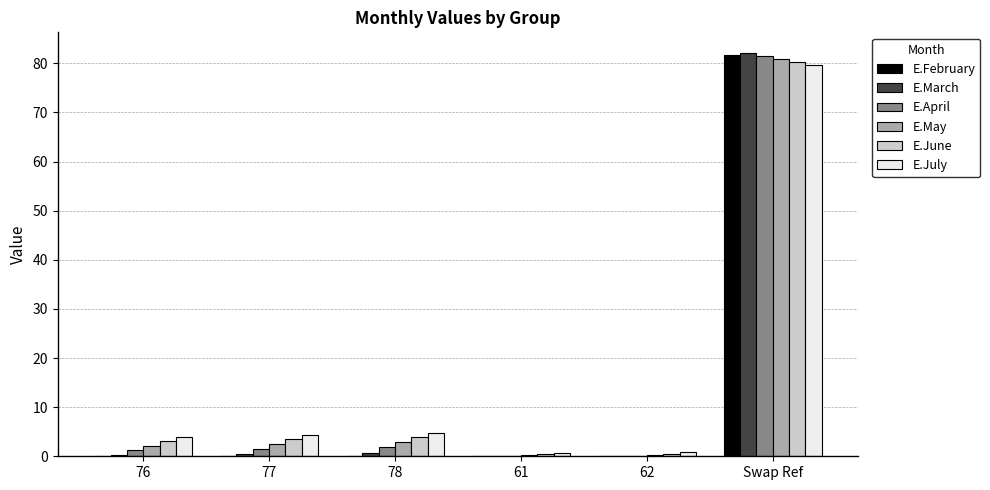

Is the value of E.July at Swap Ref greater than the value of E.May at 76?

Yes